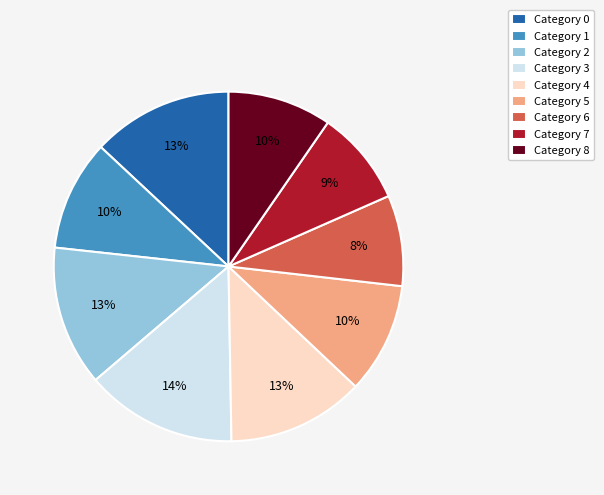

Is there a majority slice in this chart?

No